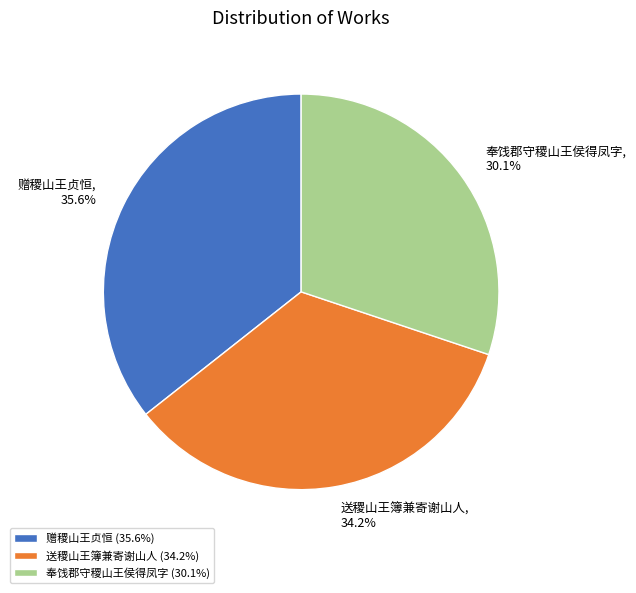

To the nearest percent, what is the difference between the 送稷山王簿兼寄谢山人 and 奉饯郡守稷山王侯得凤字 slice percentages?

4%